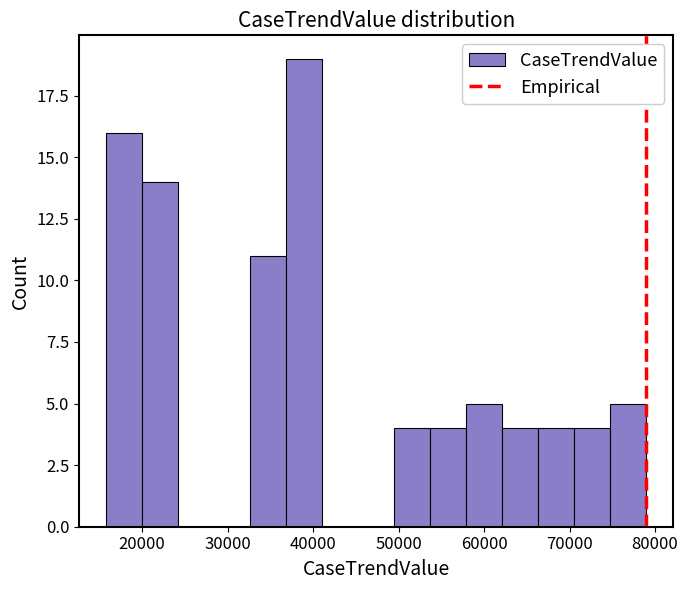

Reading left to right, list every bar in this chart as the range it spans on the x-axis followed by its height. Neither the bar edges nor the heights are printed on the chart, so give them approximately, as read against the axes.

16000 to 20000: 16
20000 to 24000: 14
24000 to 28000: 0
28000 to 33000: 0
33000 to 37000: 11
37000 to 41000: 19
41000 to 45000: 0
45000 to 50000: 0
50000 to 54000: 4
54000 to 58000: 4
58000 to 62000: 5
62000 to 66000: 4
66000 to 71000: 4
71000 to 75000: 4
75000 to 79000: 5